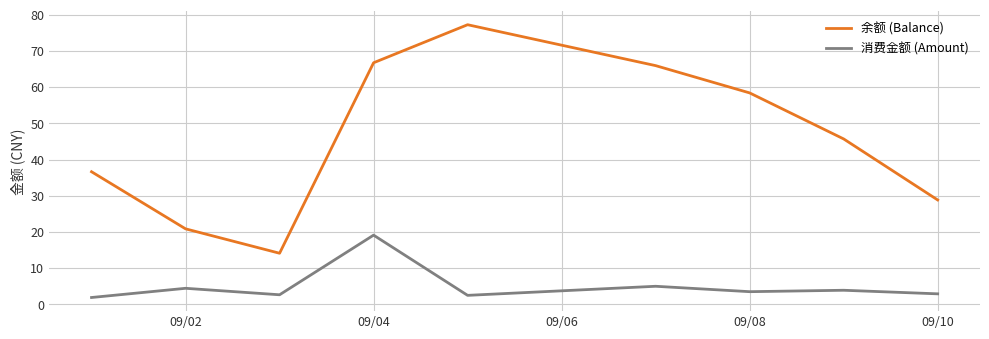

What is the average value of the 余额 (Balance) series?

46.1